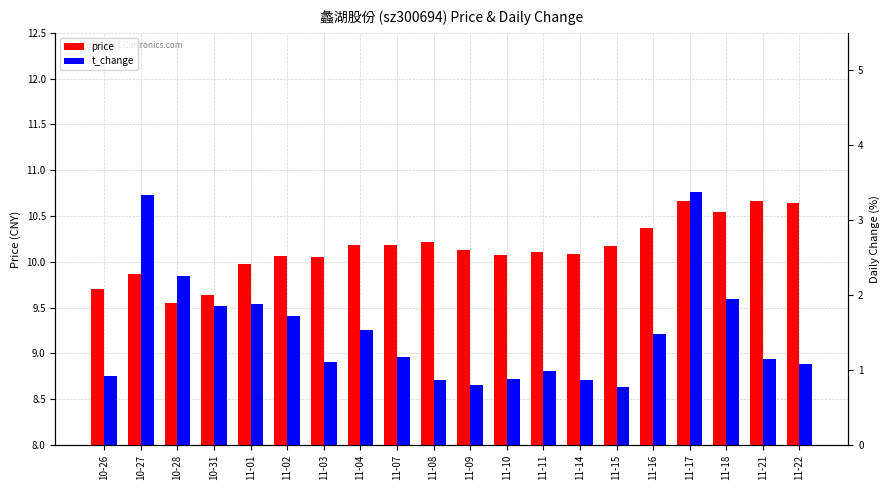

The value of price at 11-03 is 10.1. True or false?

True